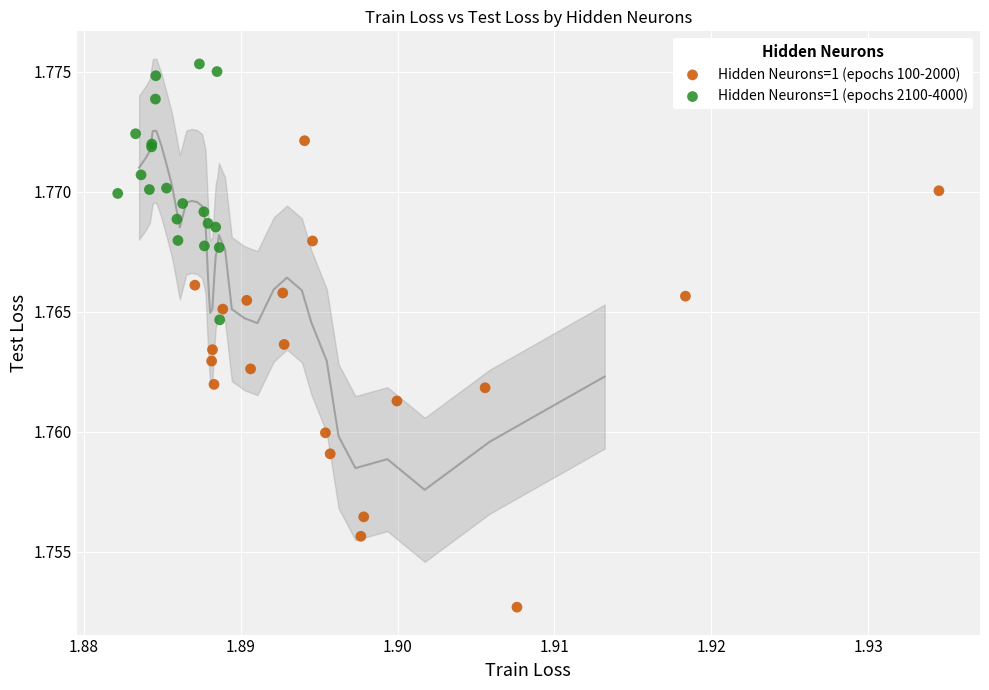

Which series has the widest spread of Y values?

Hidden Neurons=1 (epochs 100-2000)